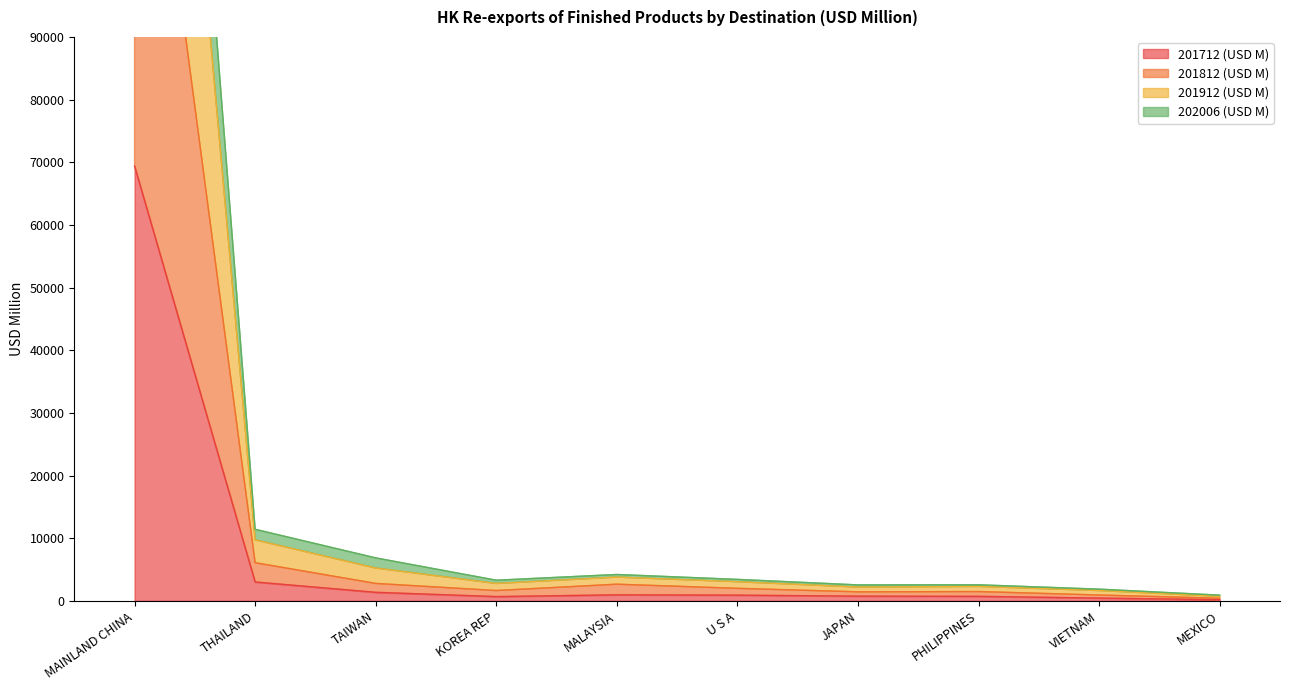

What is the maximum value for 201712 (USD M)?

69392.1